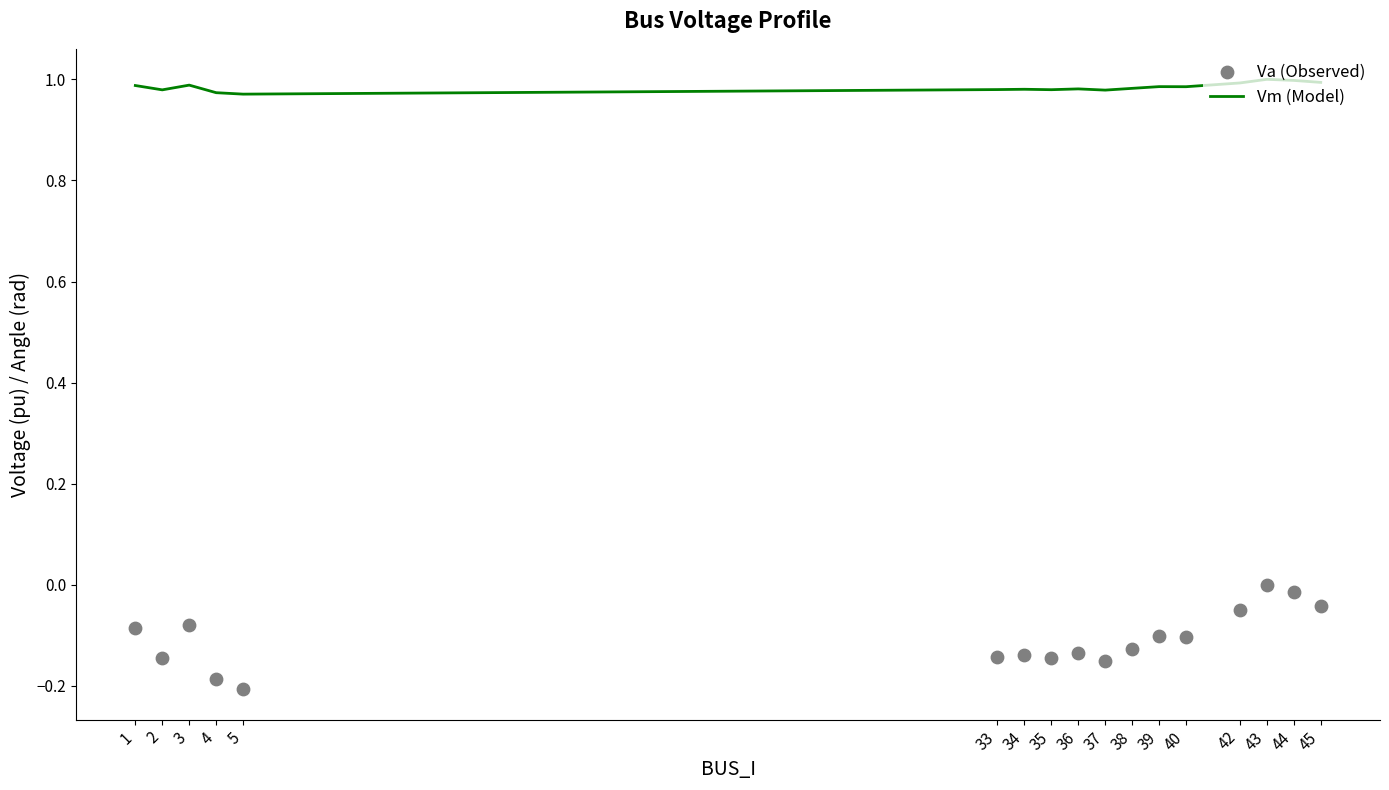

Is the value of Va (Observed) at 4 greater than the value of Vm (Model) at 44?

No